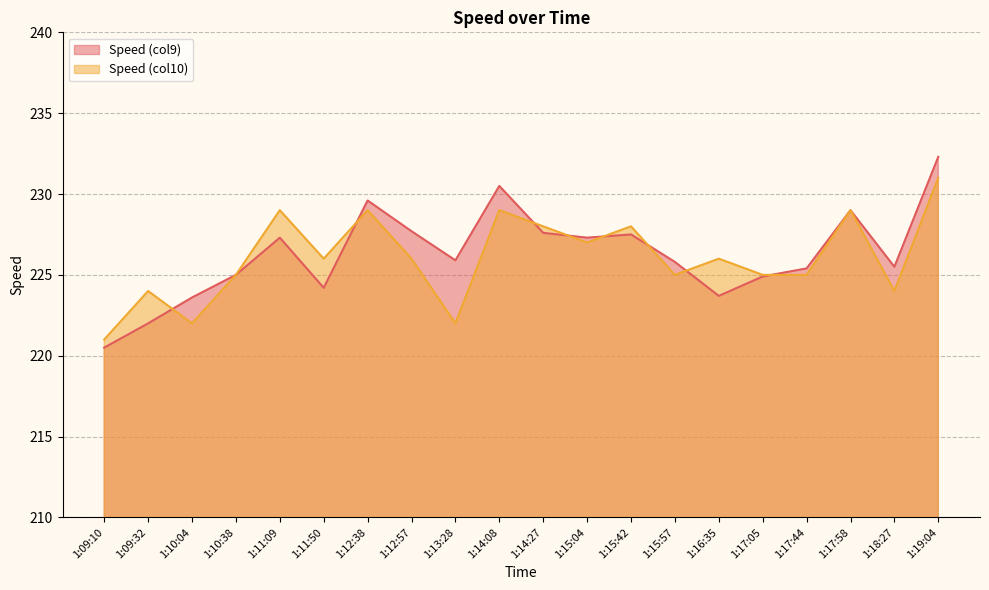

Which series has the largest range (max minus min)?

Speed (col9)